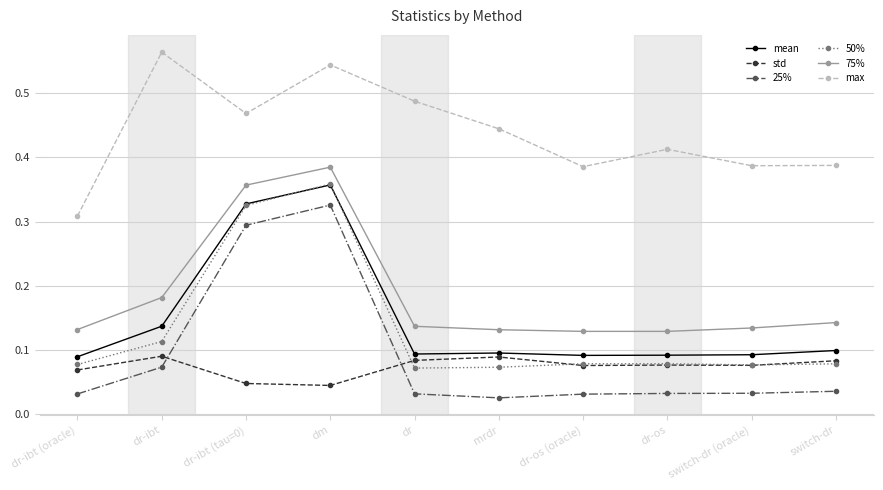

What is the total value across all series at dm?

2.0